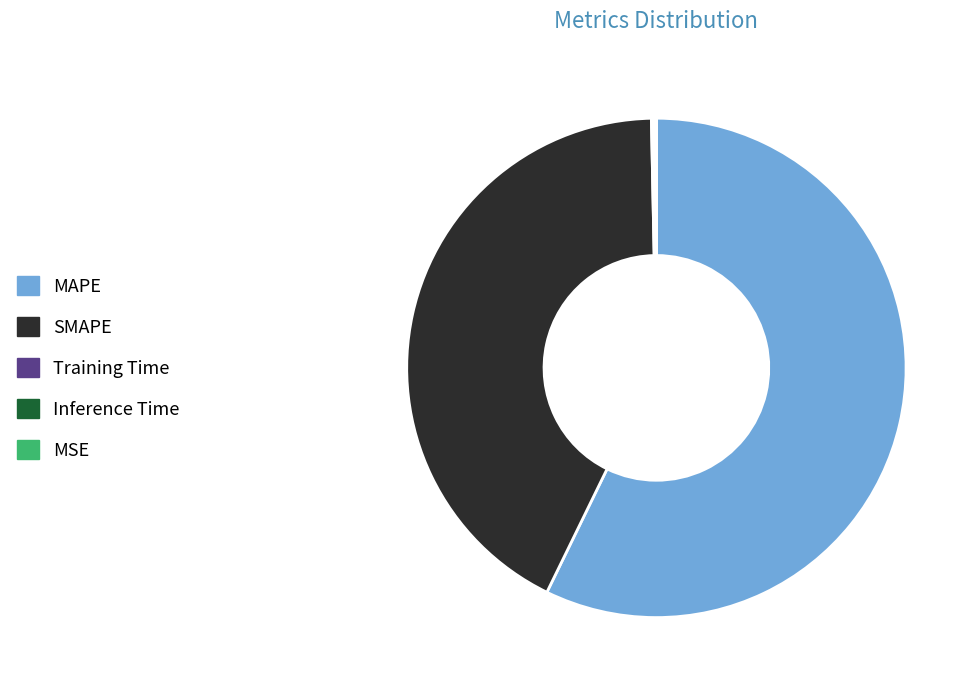

Which category has the biggest portion of the pie?

MAPE